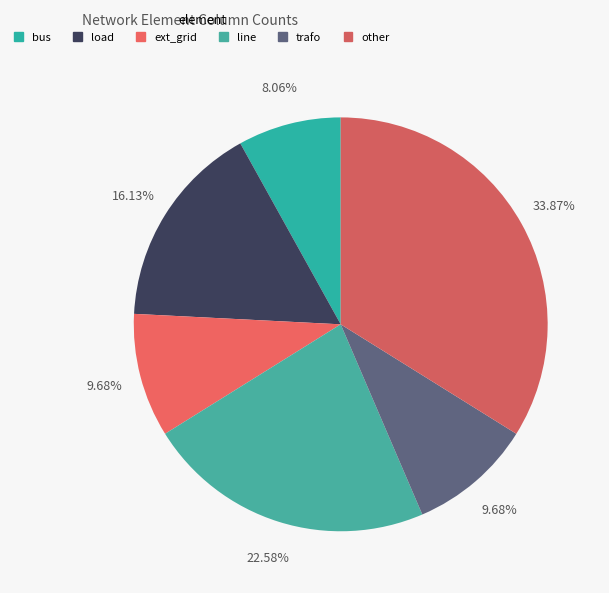

Does other account for over 50% of the chart?

No